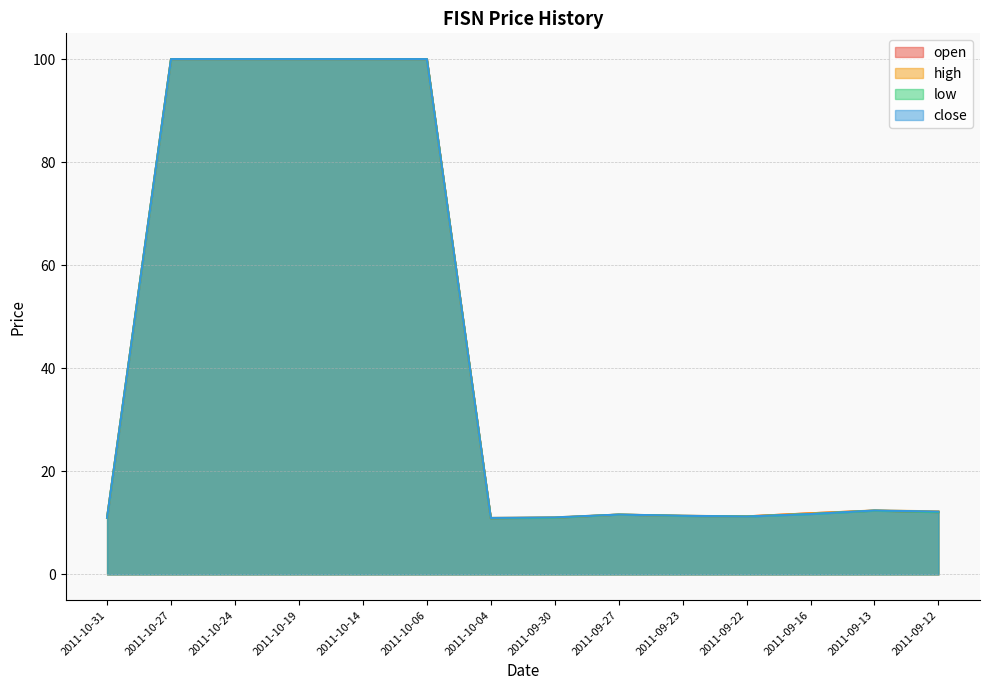

How many categories are shown in the chart?

14